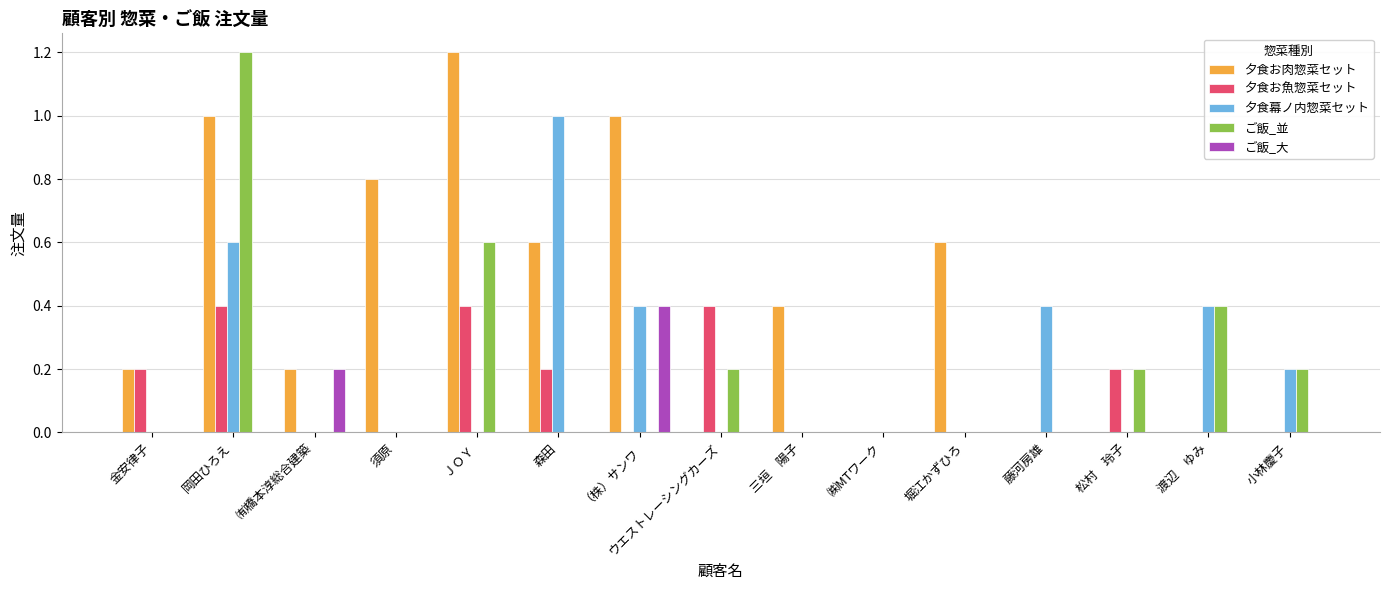

Between 須原 and 松村　玲子, which series saw the biggest shift?

夕食お肉惣菜セット